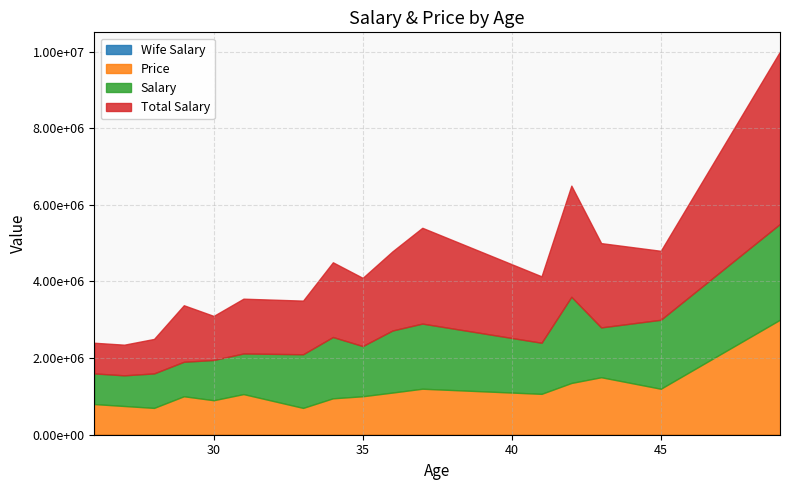

At how many categories does at least one series exceed 2427809?

3